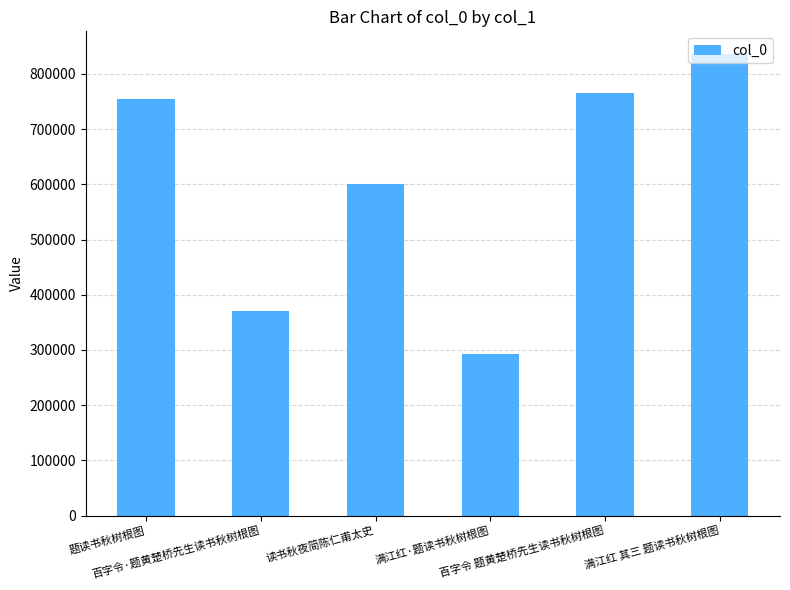

The chart shows a value of 570391 at 满江红 其三 题读书秋树根图. True or false?

False